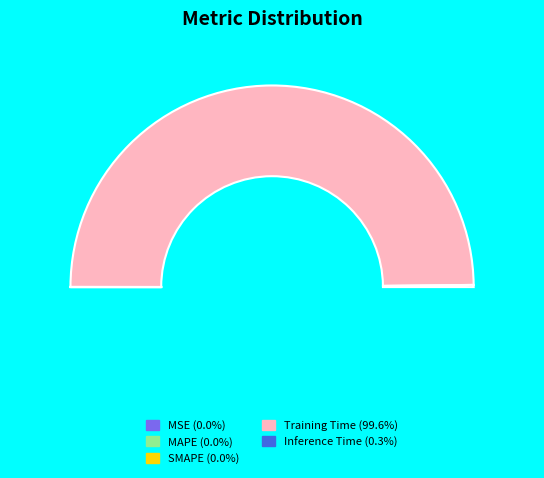

Is it true that Training Time is 91% of the pie?

False